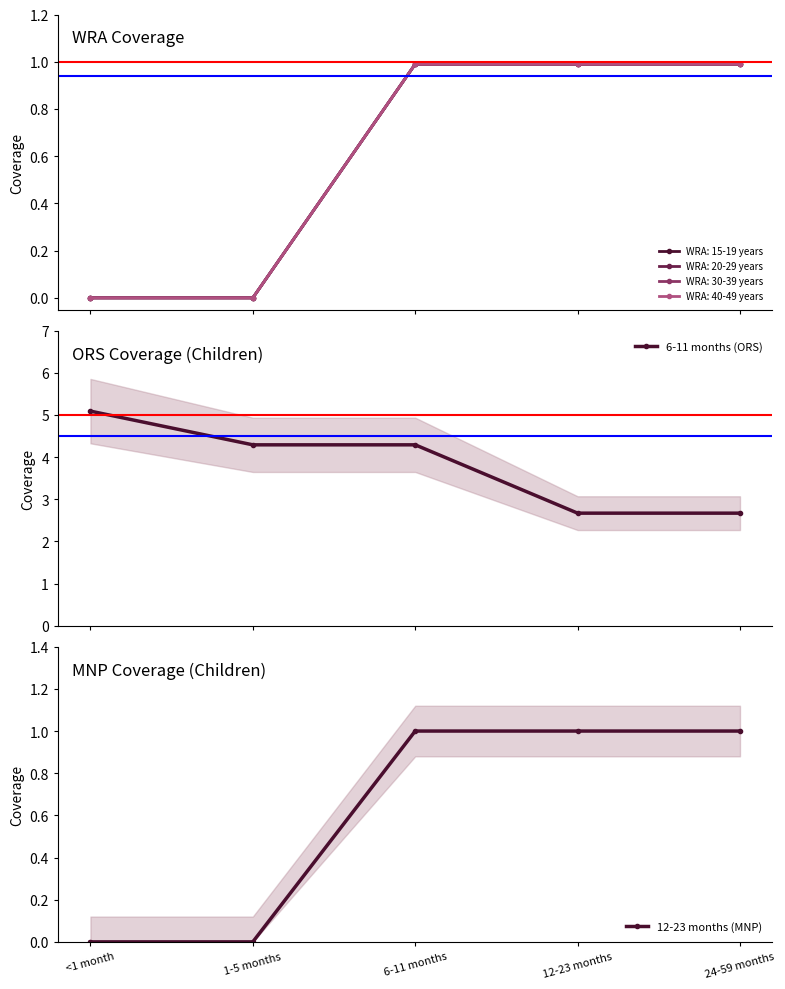

Which series changed the most between 12-23 months and 24-59 months?

6-11 months (ORS)